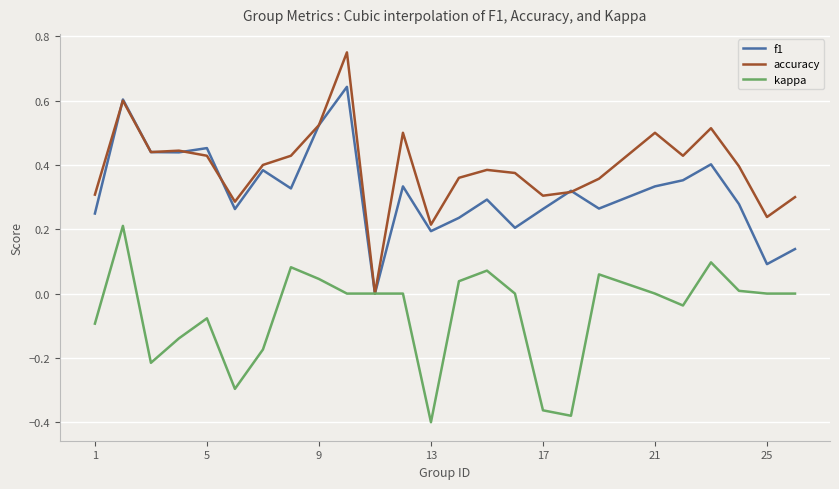

In accuracy, how many points are higher than both neighbors (excluding endpoints)?

7